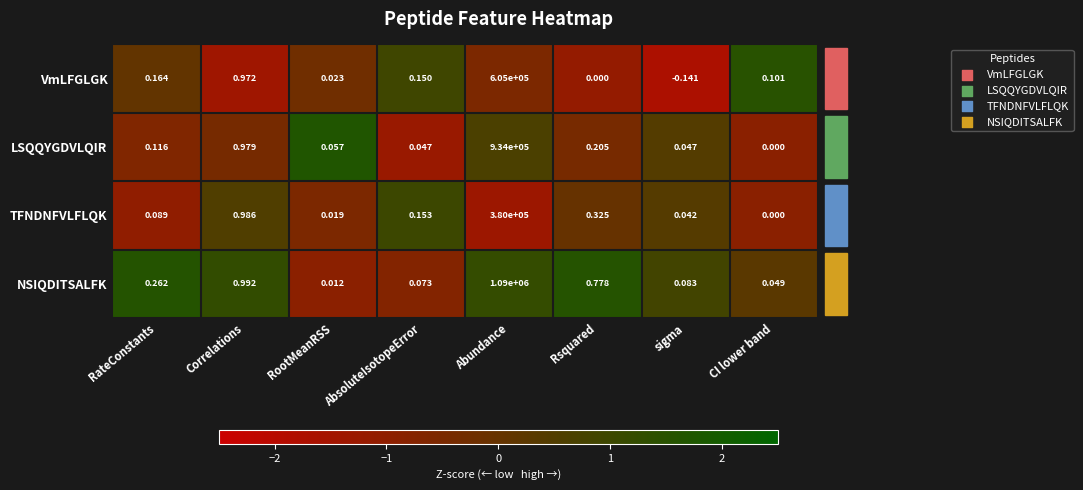

At RootMeanRSS, list the series in order from smallest to largest.

NSIQDITSALFK, TFNDNFVLFLQK, VmLFGLGK, LSQQYGDVLQIR